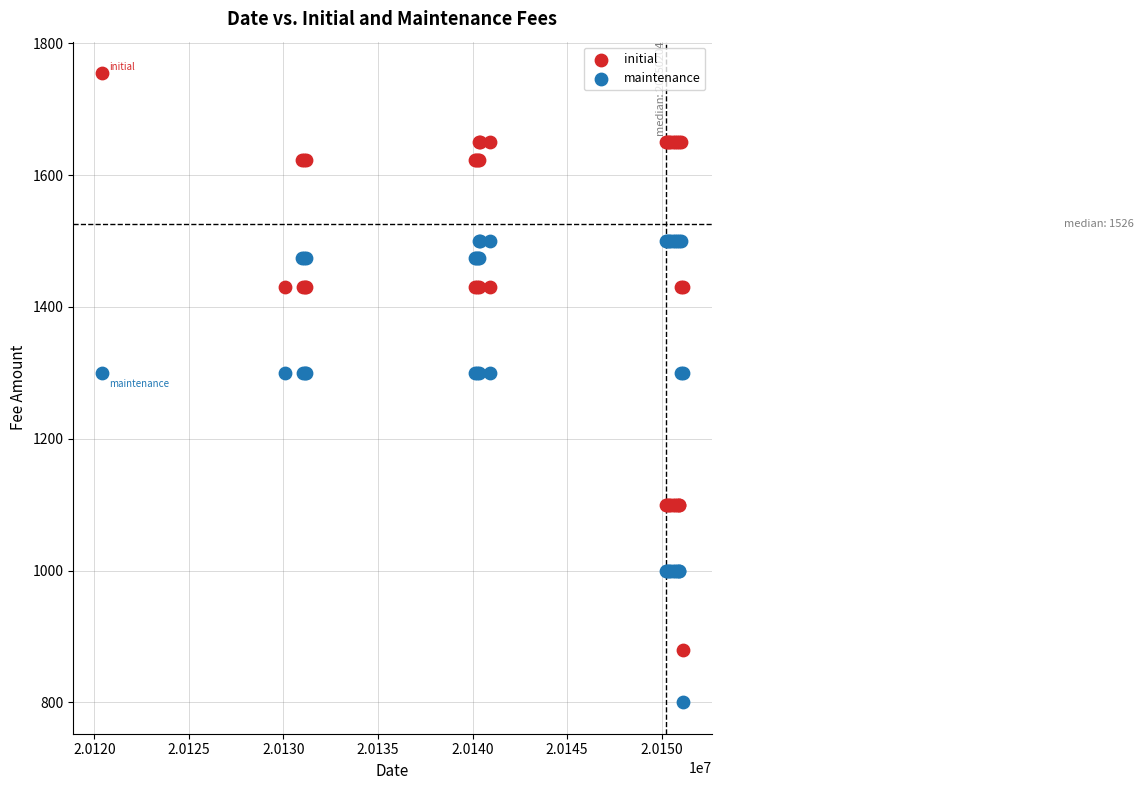

Which series has the largest Y range (max minus min)?

initial